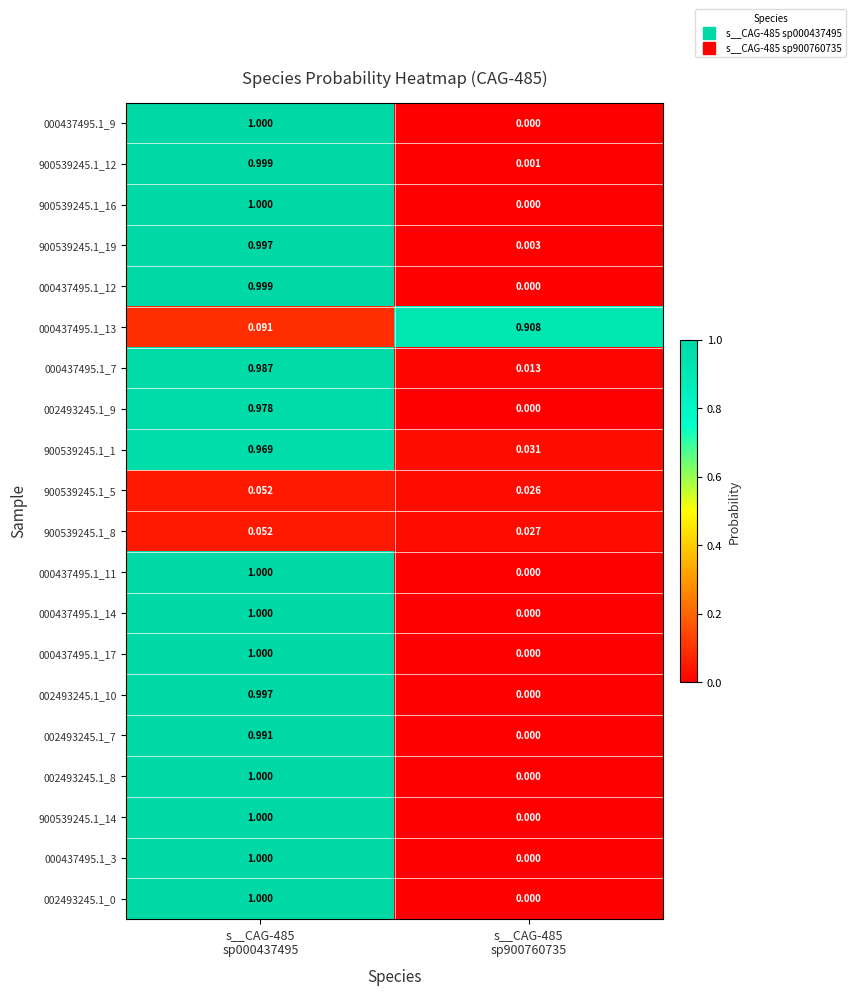

What is the greatest value displayed?

1.0